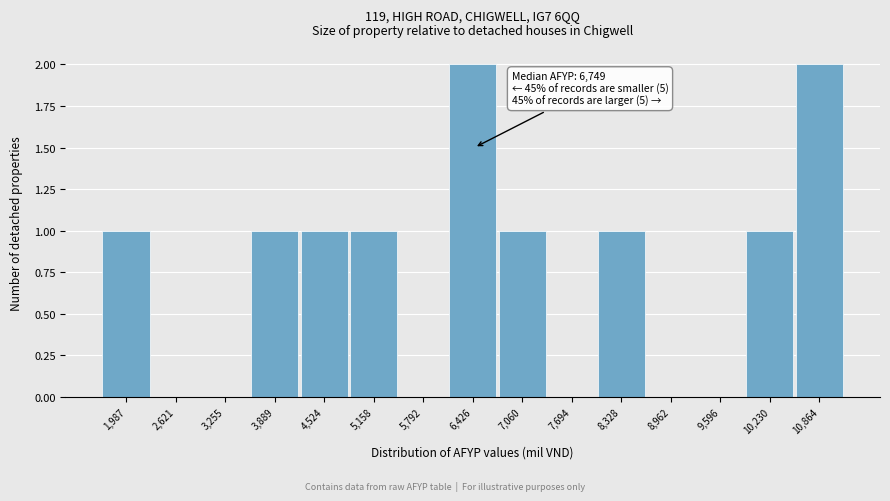

Reading right to left, list all the values displayed in this chart.

10,864=2	10,230=1	9,596=0	8,962=0	8,328=1	7,694=0	7,060=1	6,426=2	5,792=0	5,158=1	4,524=1	3,889=1	3,255=0	2,621=0	1,987=1